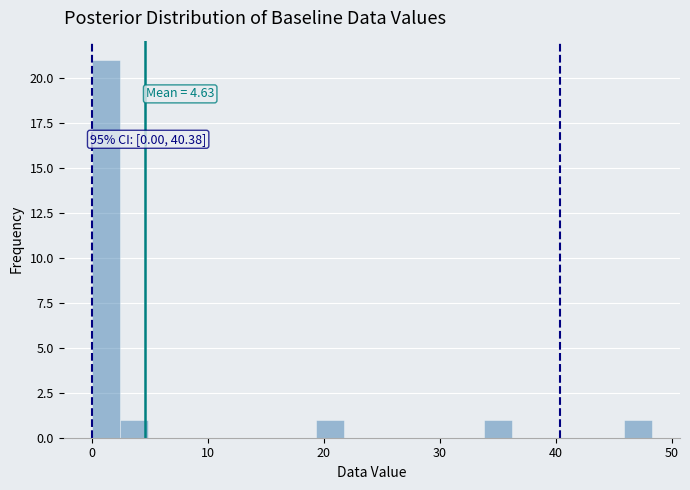

Read against the x-axis, roughly where is the centre of the tallest bar?

1